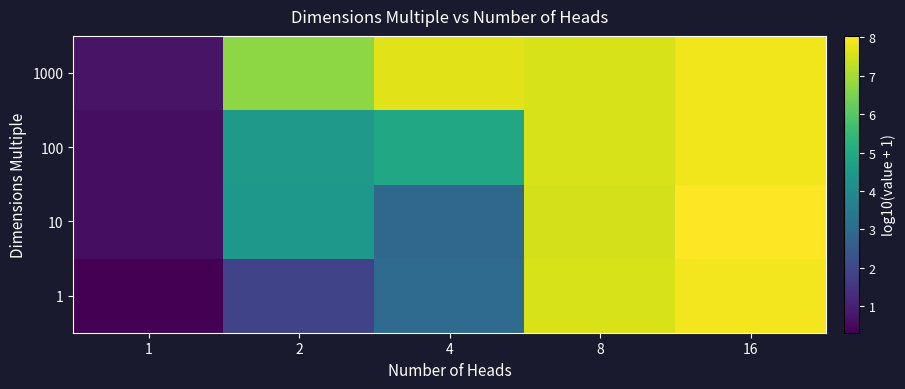

Which series has the largest range (max minus min)?

1